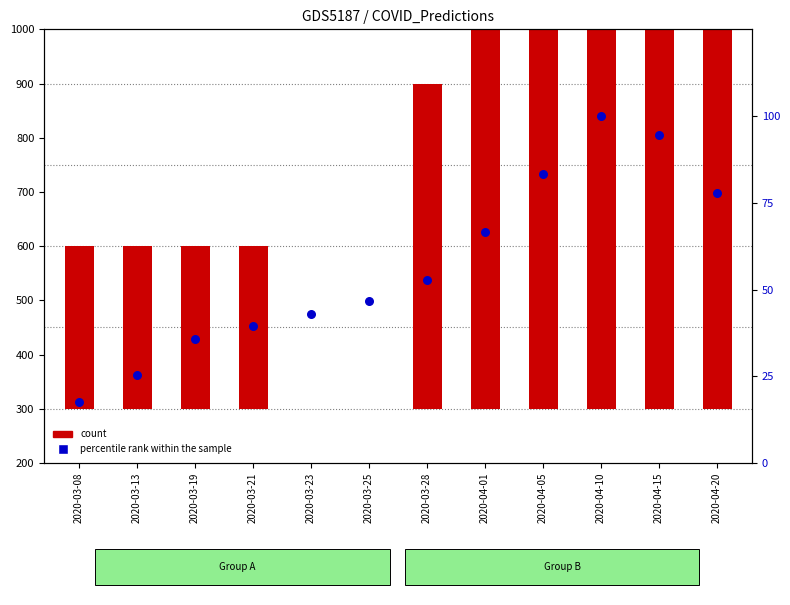

Which series has the largest total across all categories?

count